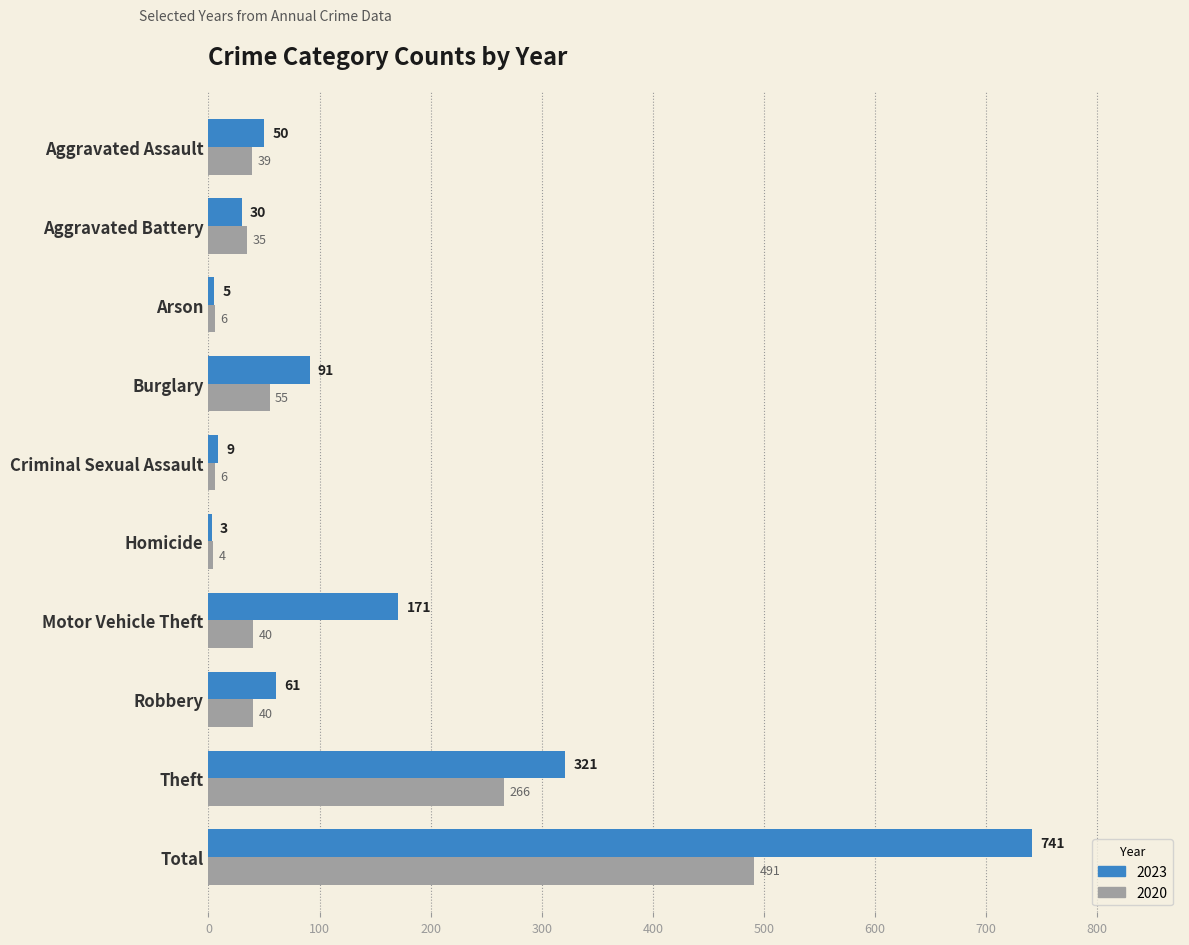

How many values in the 2020 series are below 40?

5